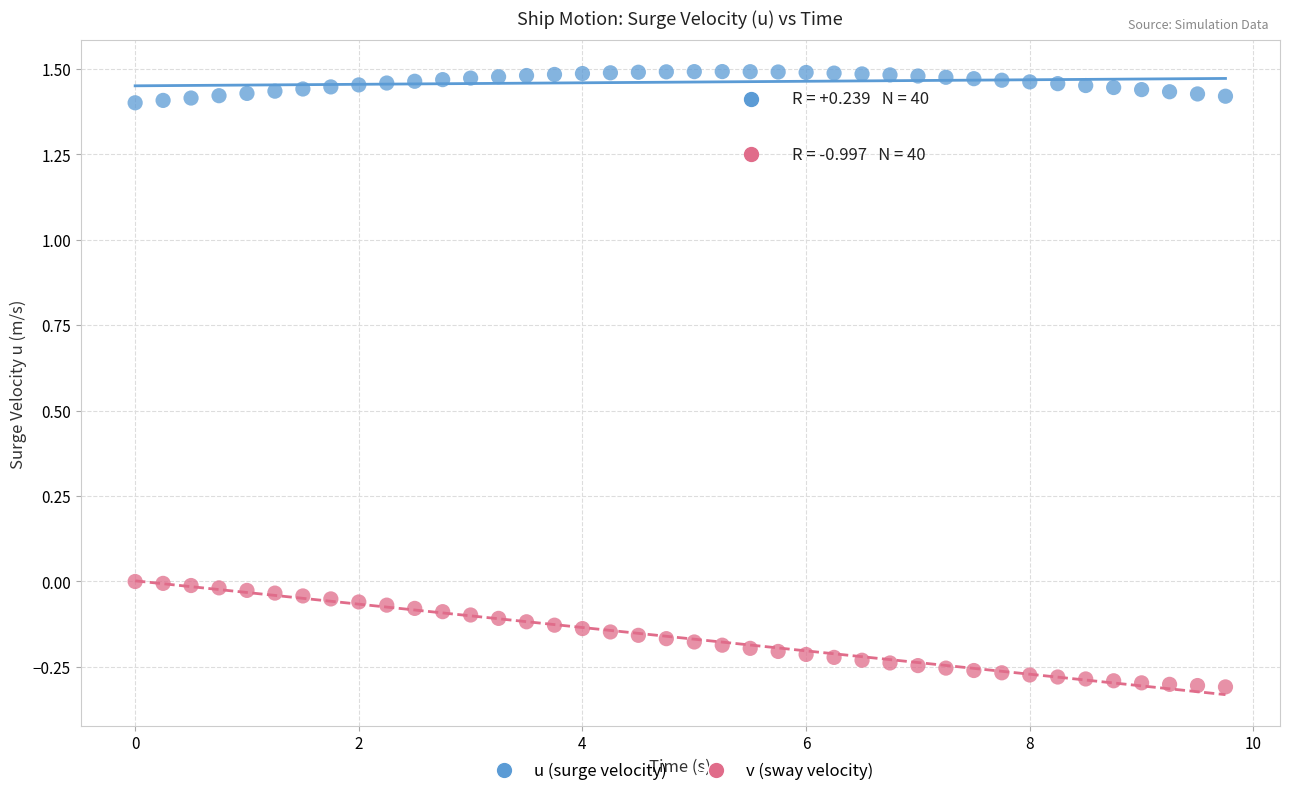

Which series reaches the minimum Y coordinate?

v (sway velocity)